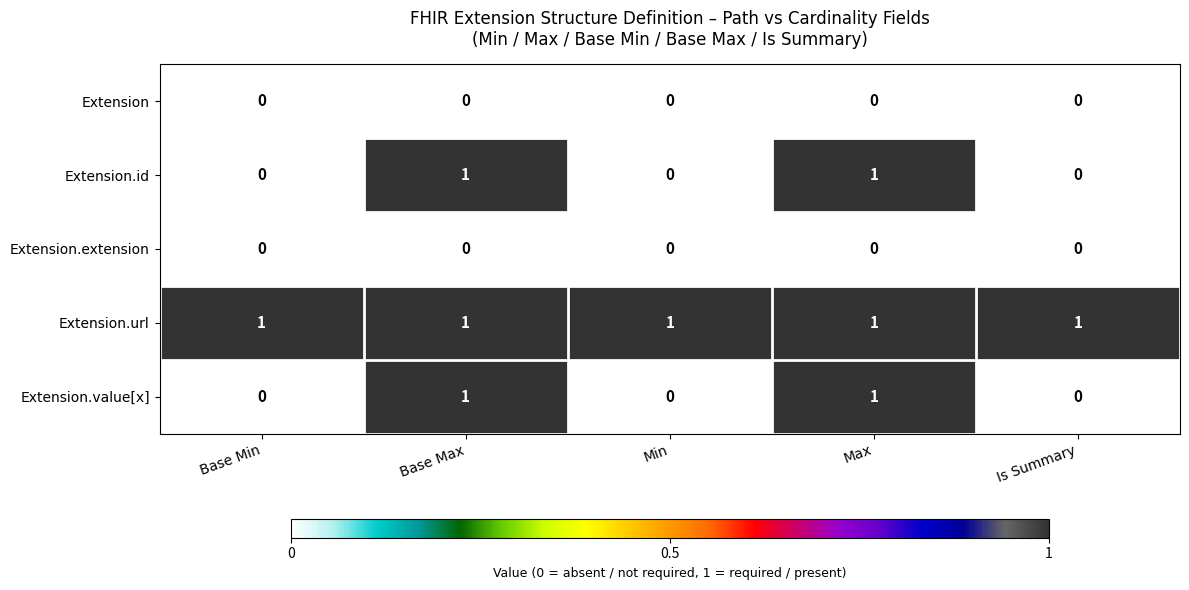

Reading left to right, what are all the values shown in this chart?

Extension: Base Min=0	Base Max=0	Min=0	Max=0	Is Summary=0
Extension.id: Base Min=0	Base Max=1	Min=0	Max=1	Is Summary=0
Extension.extension: Base Min=0	Base Max=0	Min=0	Max=0	Is Summary=0
Extension.url: Base Min=1	Base Max=1	Min=1	Max=1	Is Summary=1
Extension.value[x]: Base Min=0	Base Max=1	Min=0	Max=1	Is Summary=0